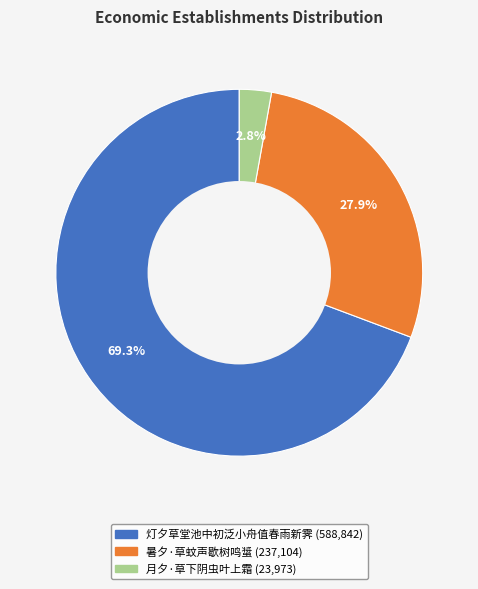

To the nearest percent, what is the combined percentage of 月夕·草下阴虫叶上霜 and 灯夕草堂池中初泛小舟值春雨新霁?

72%